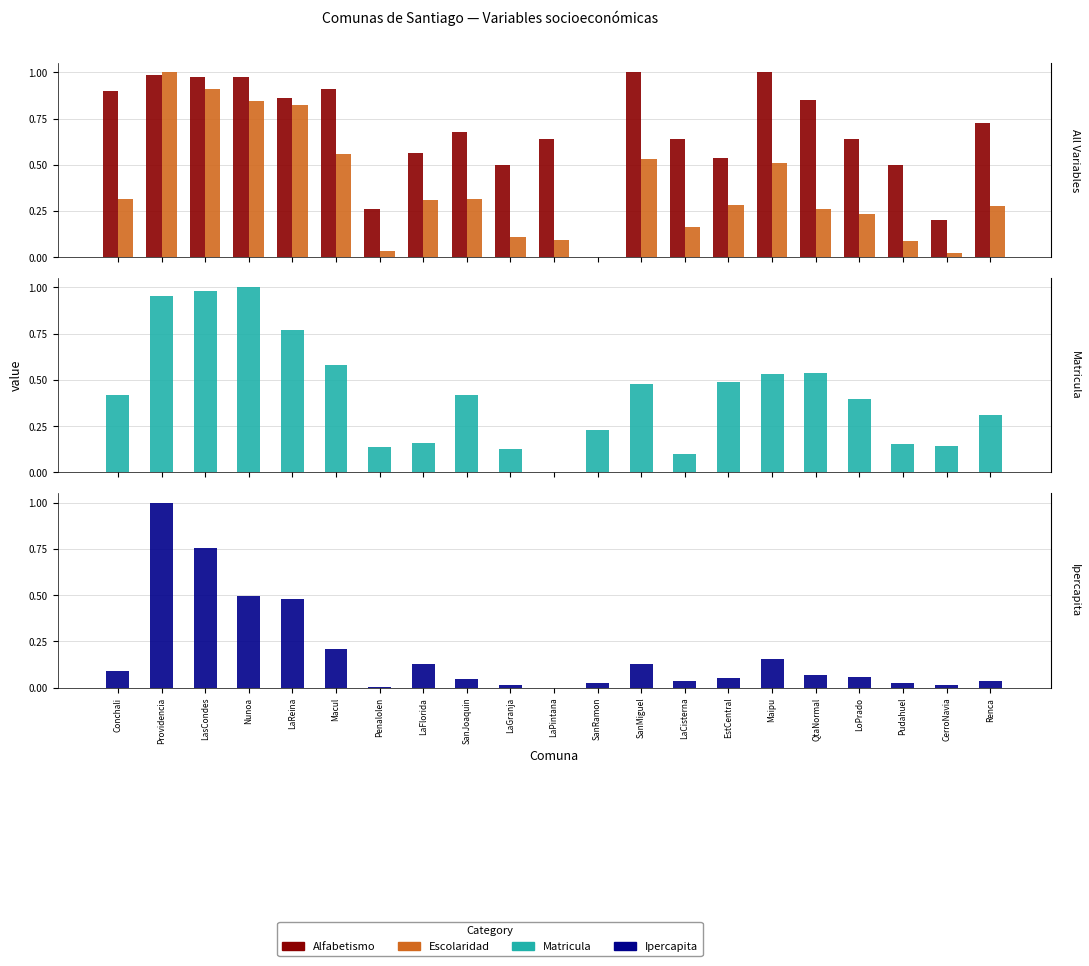

How many bars are there in total?

84